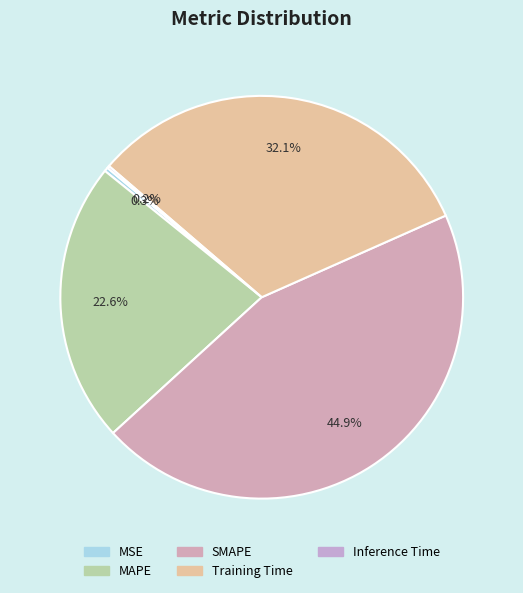

Rank the categories by value from lowest to highest.

Inference Time, MSE, MAPE, Training Time, SMAPE